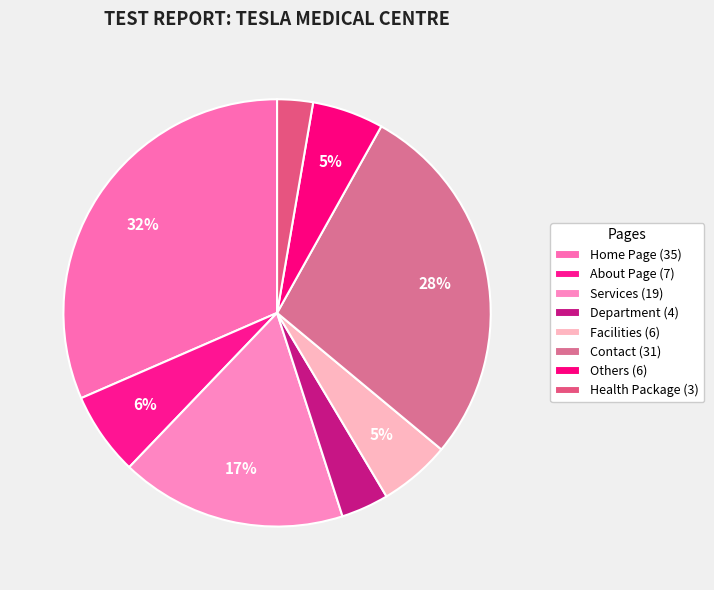

Does Others account for over 50% of the chart?

No